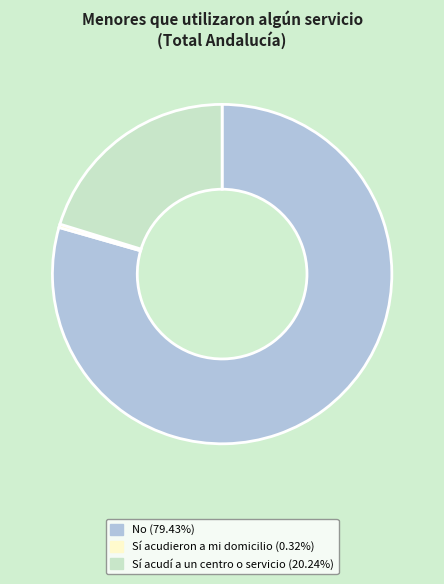

Does No account for over 50% of the chart?

Yes